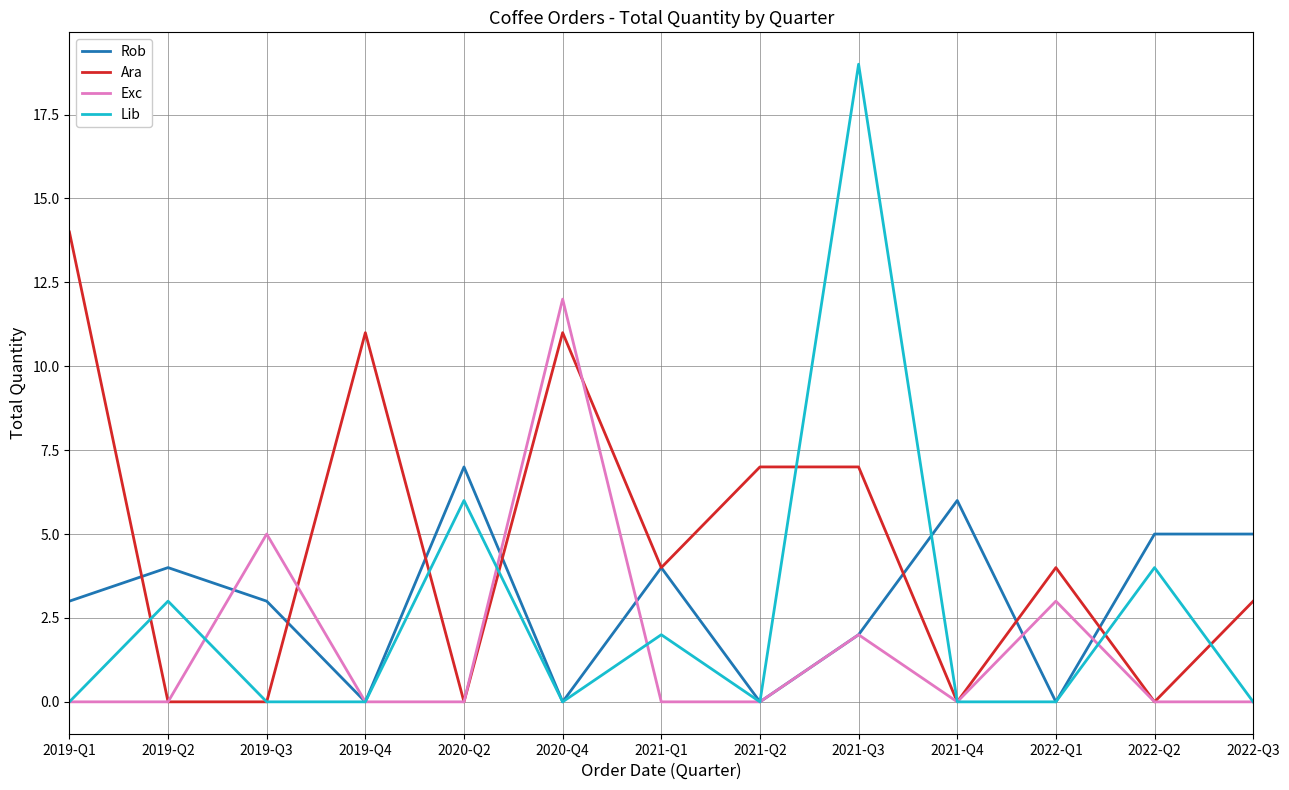

What is the difference between the Exc values at 2019-Q2 and 2020-Q4?

12